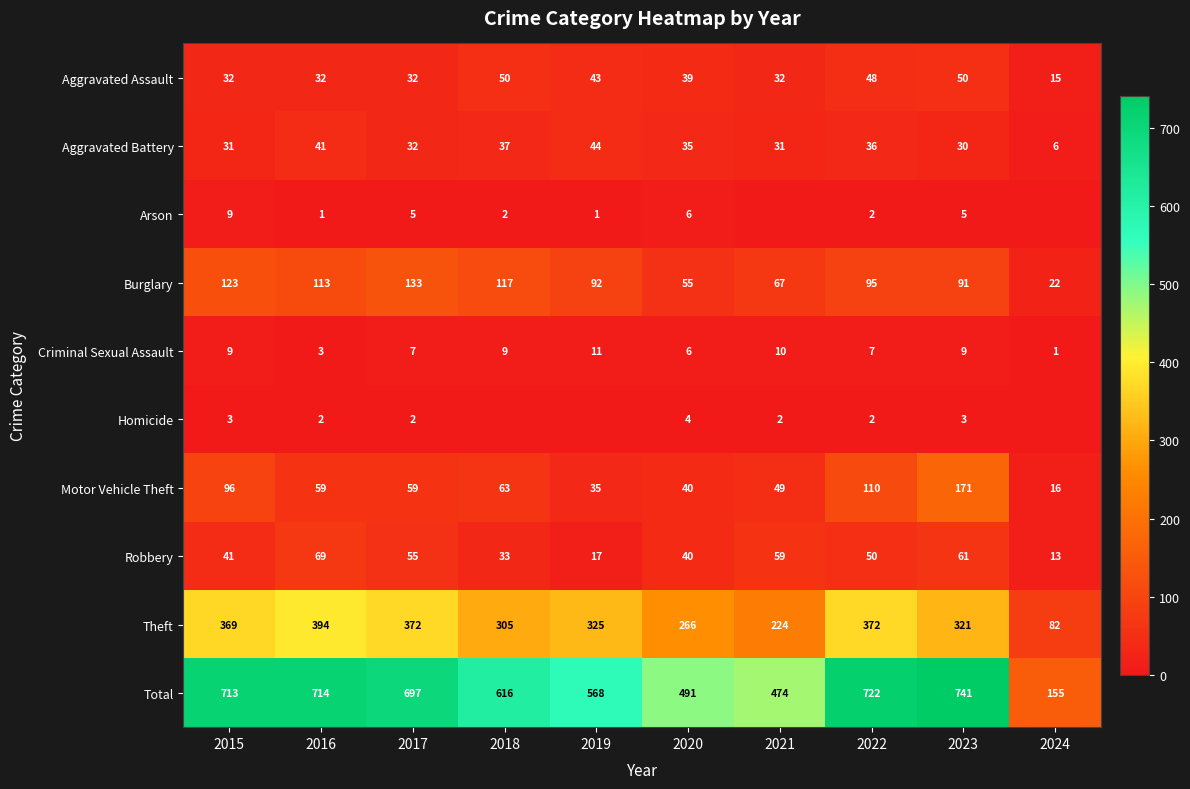

What is the total value across all series at 2015?

1426